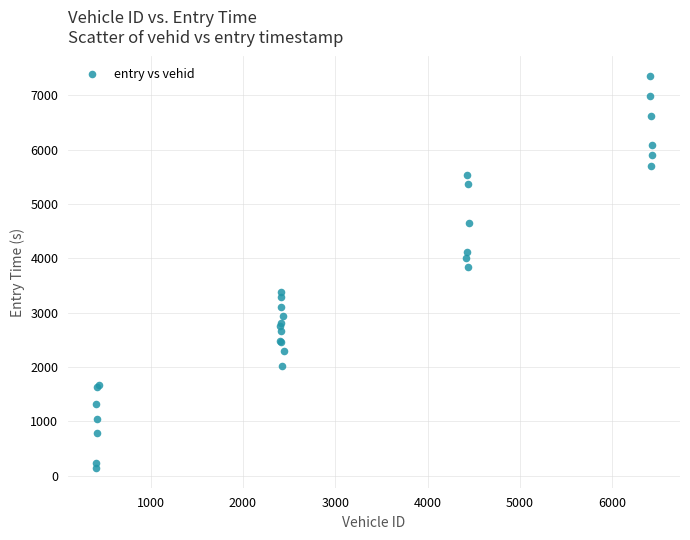

What Y value in the scatter plot is closest to 3747?

3843.0